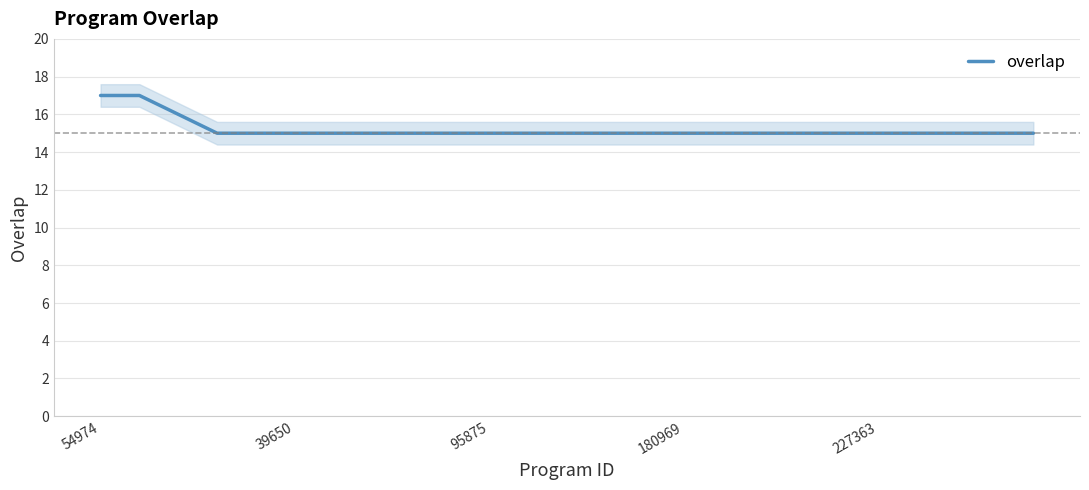

Does the chart display data point markers on the line(s)?

No